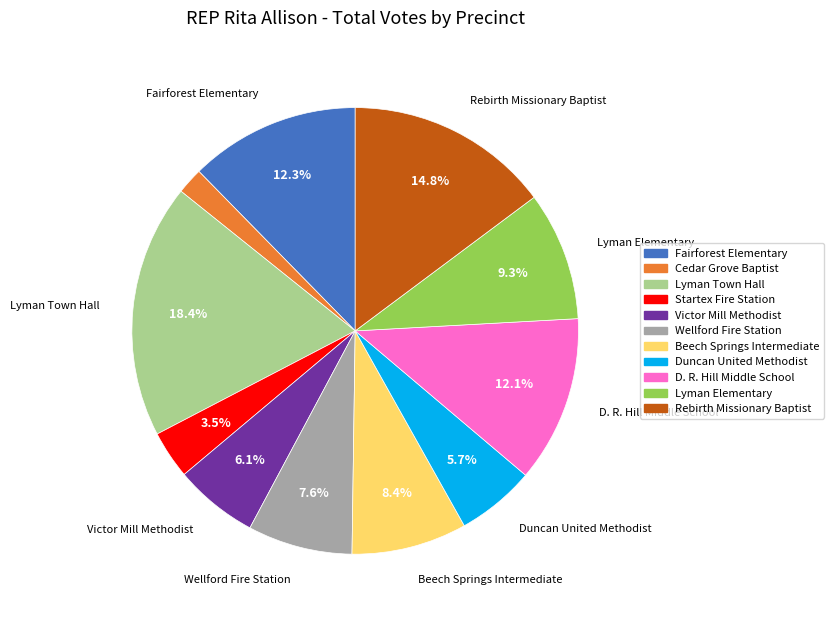

True or false: Lyman Elementary accounts for 9% of the total.

True